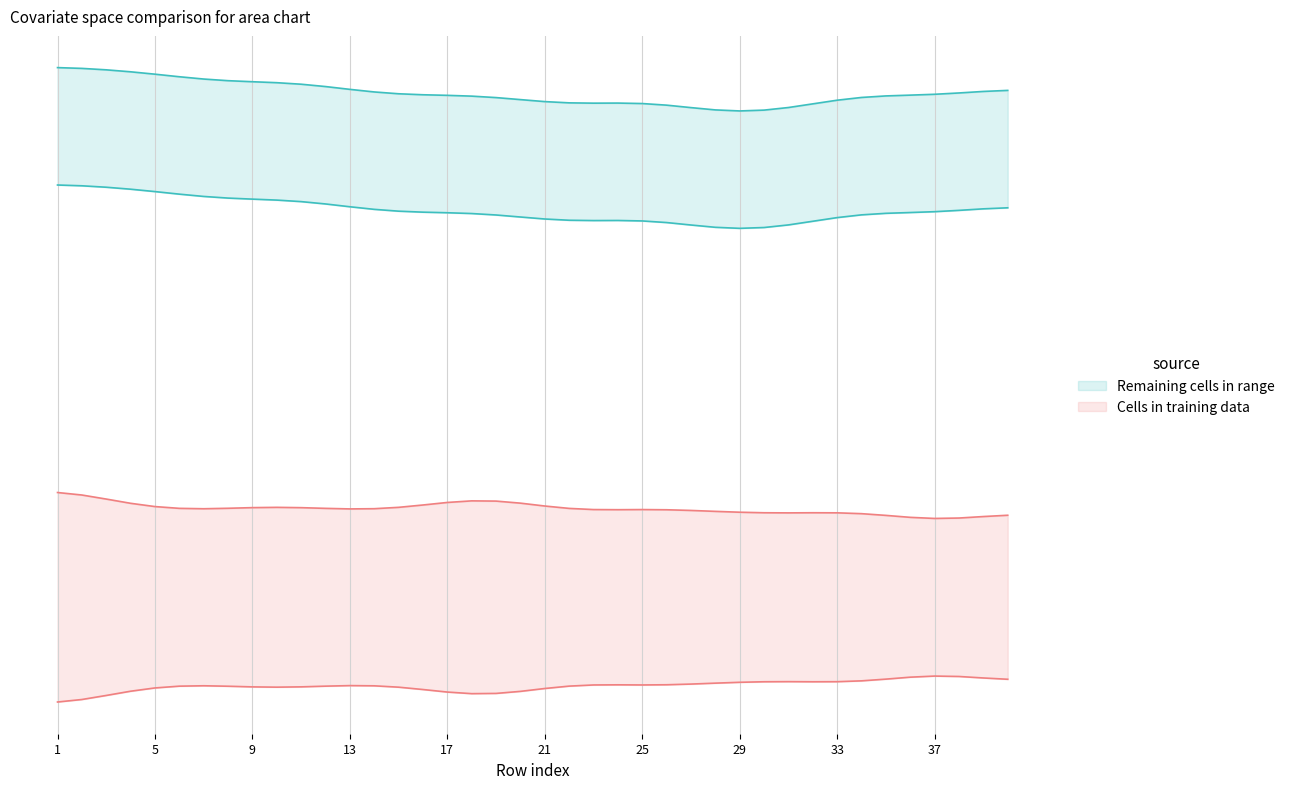

Count the number of categories in the chart.

40